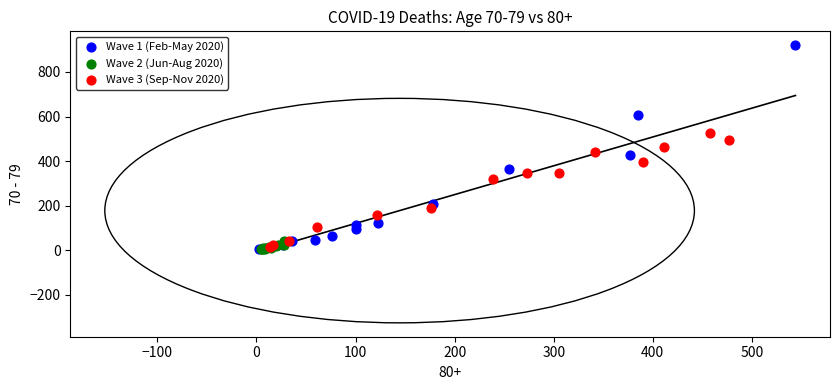

What are all the series names shown in the legend?

Wave 1 (Feb-May 2020), Wave 2 (Jun-Aug 2020), Wave 3 (Sep-Nov 2020)